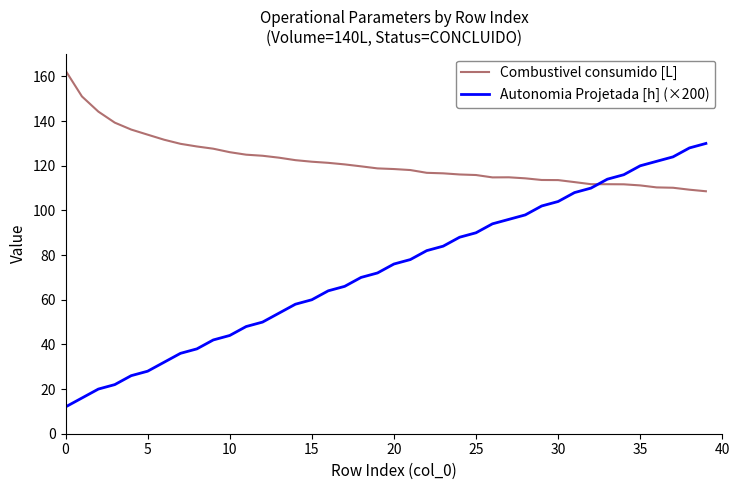

What is the lowest value of the Autonomia Projetada [h] (×200) series?

12.0